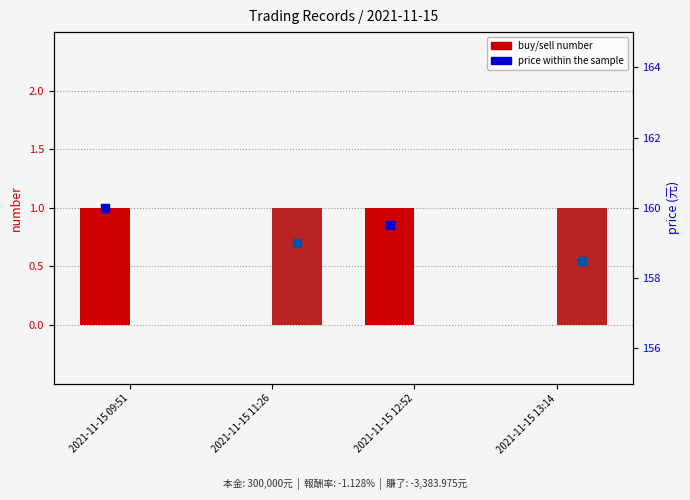

At how many categories does at least one series exceed 157?

4